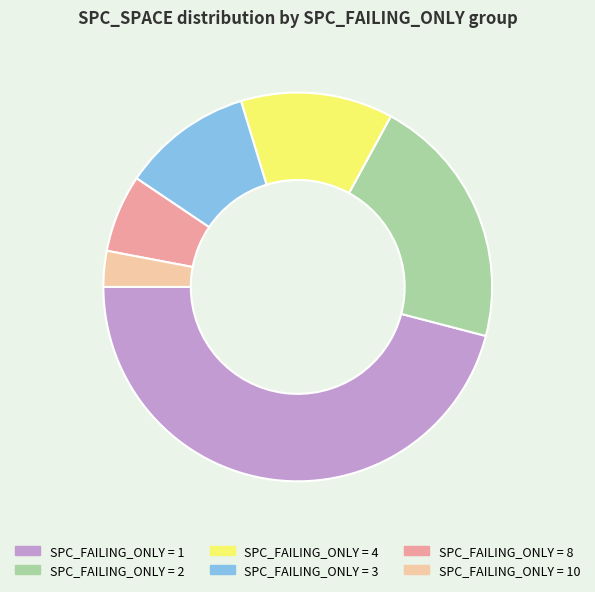

Is there any slice that represents more than half of the pie?

No